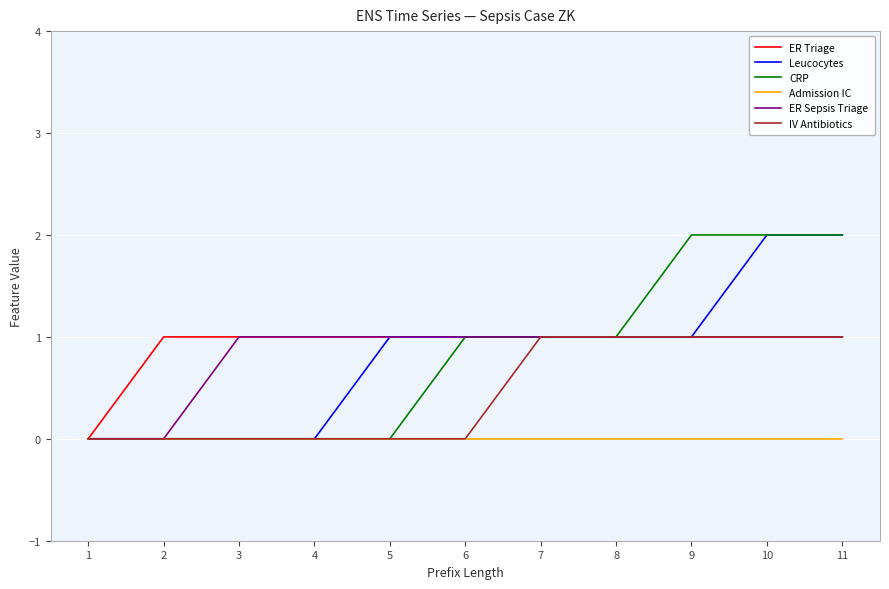

Which series changed the most between 2 and 3?

ER Sepsis Triage